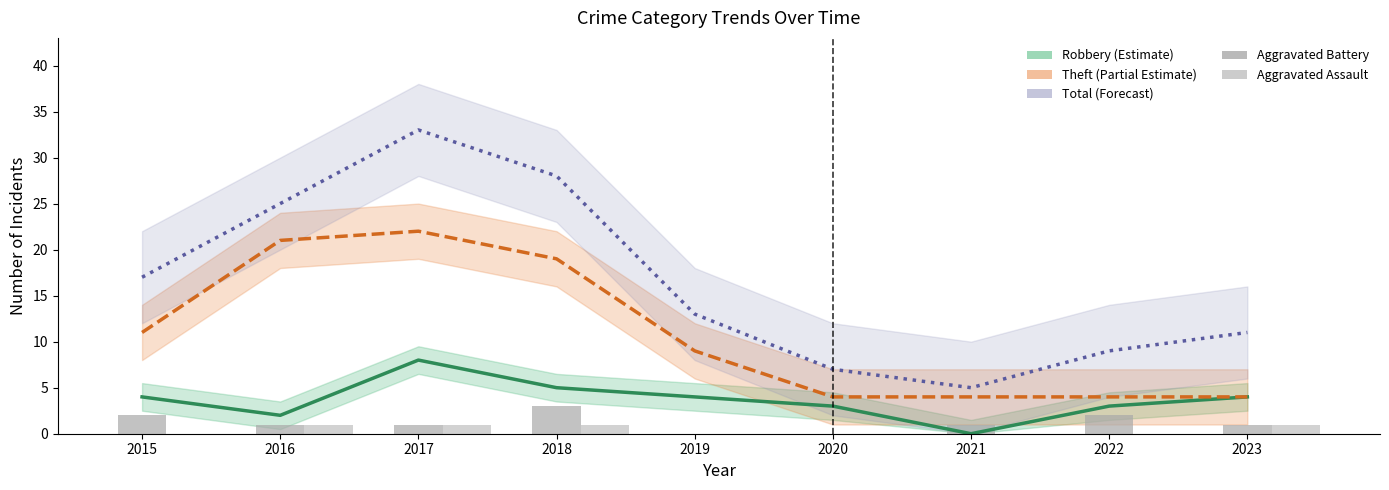

Which has a higher value, 2015 or 2021?

2015